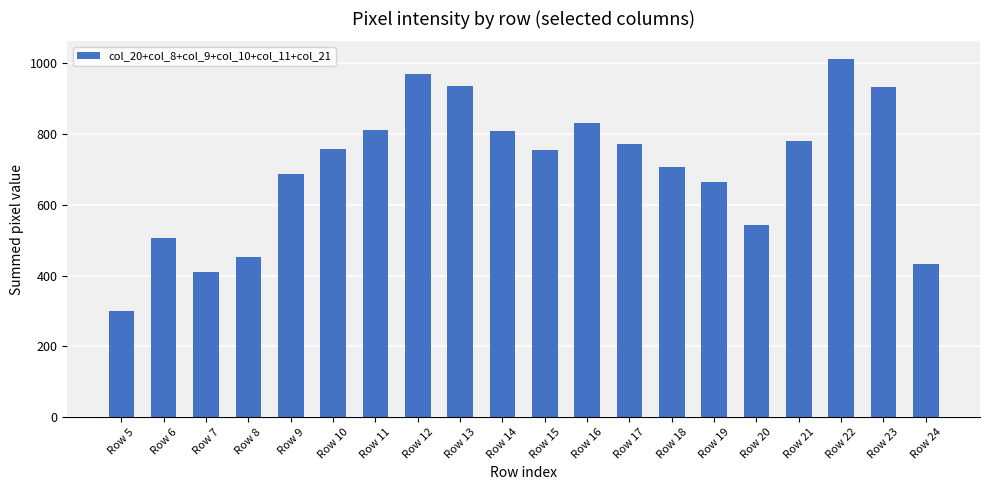

What is the difference between the maximum and second lowest values?

602